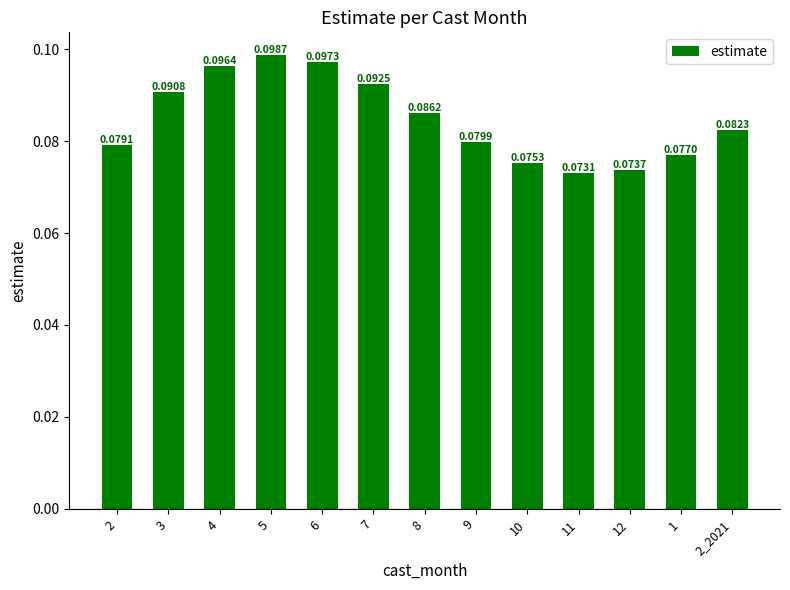

What is the label of the 13th bar from the right?

2